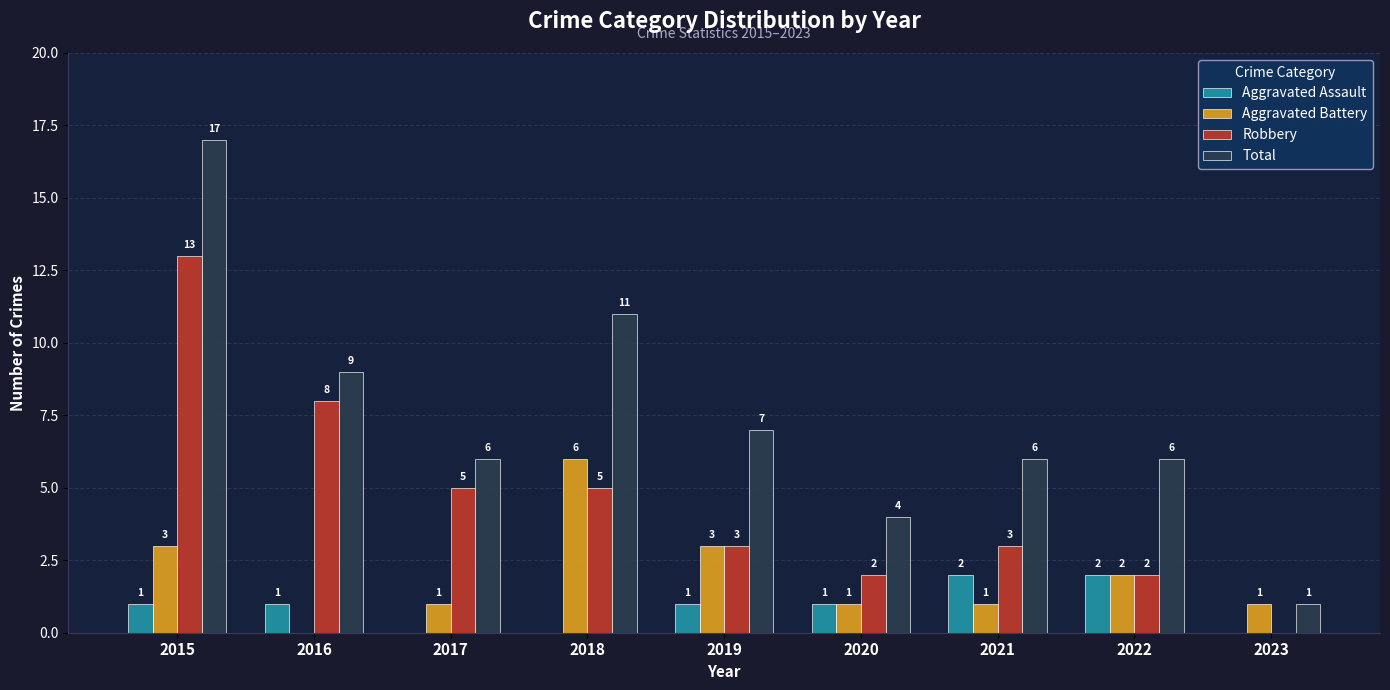

What is the total value across all series at 2019?

14